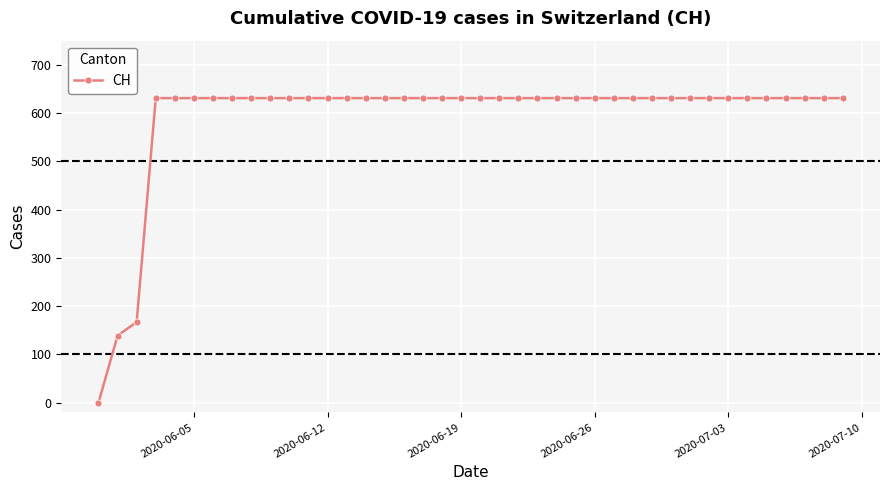

What is the maximum value shown in the chart?

631